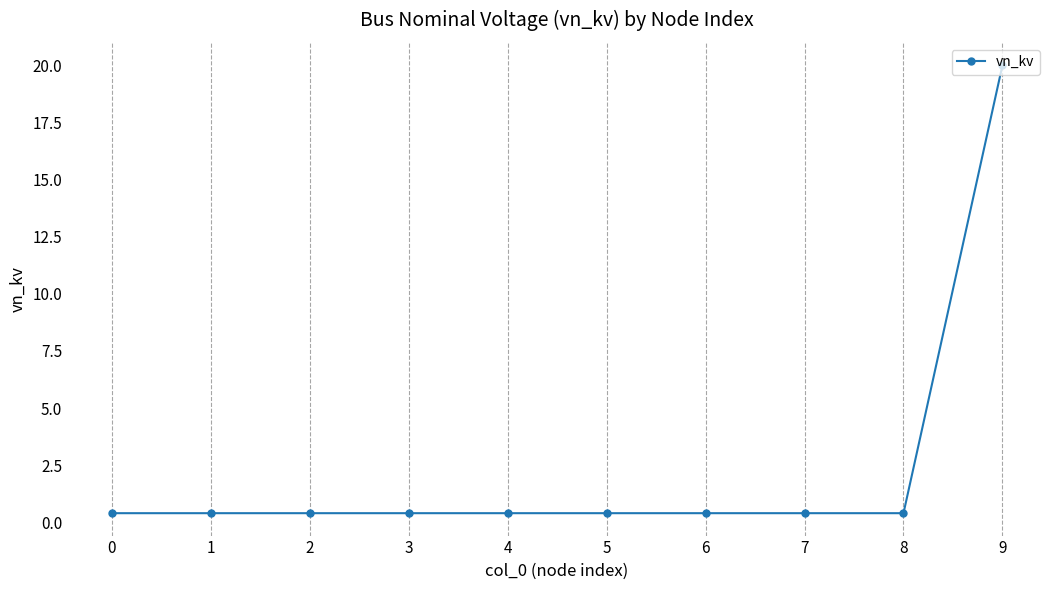

What is the maximum value shown in the chart?

20.0